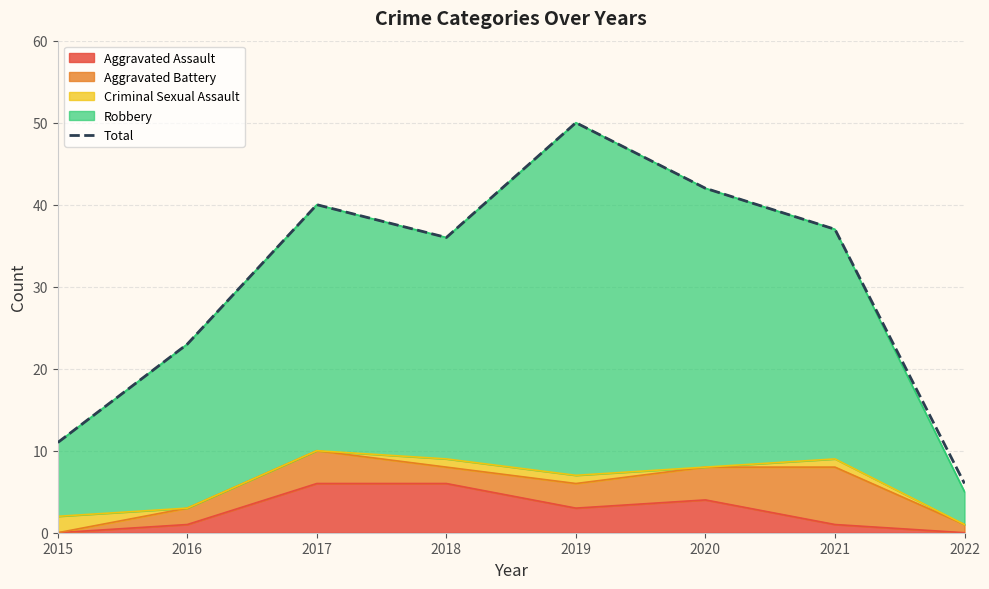

Is it true that the value at 2021 is 37?

True